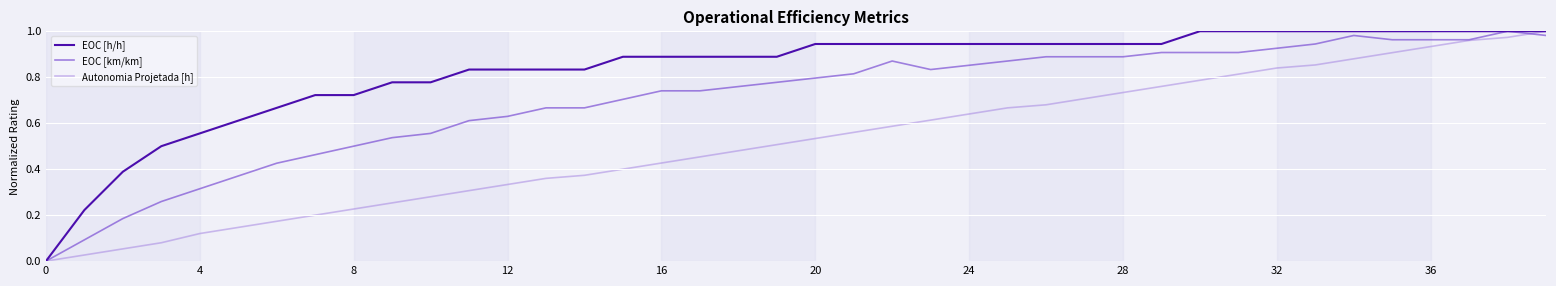

Which series has the largest total across all categories?

EOC [h/h]